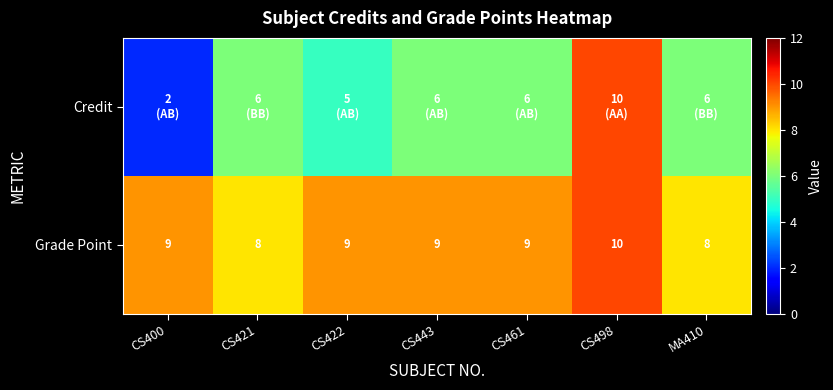

What is the difference between the maximum and minimum values in the Grade Point series?

2